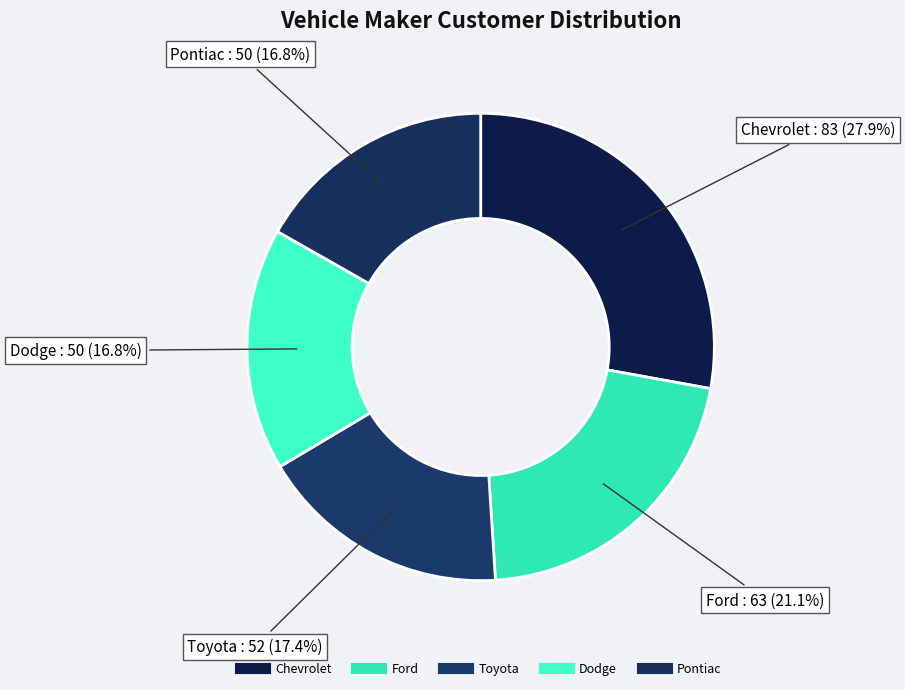

Combined, do Pontiac and Toyota account for over 50%?

No